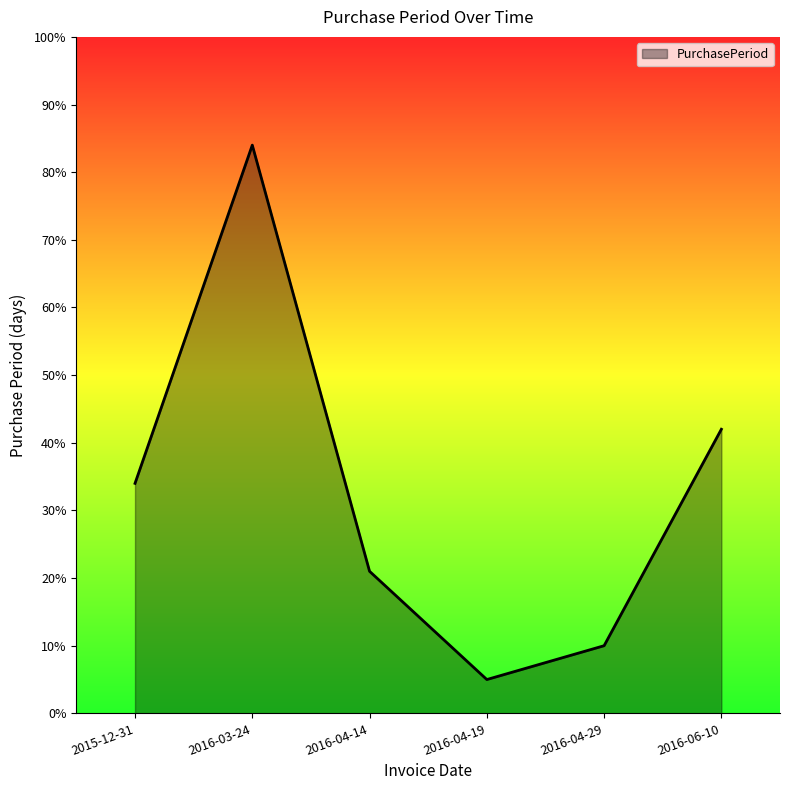

Is it true that the value at 2016-04-29 is 5?

False